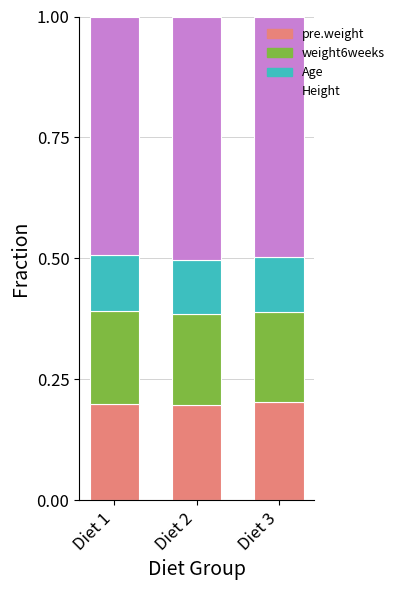

How many pre.weight values are between 0 and 1?

3